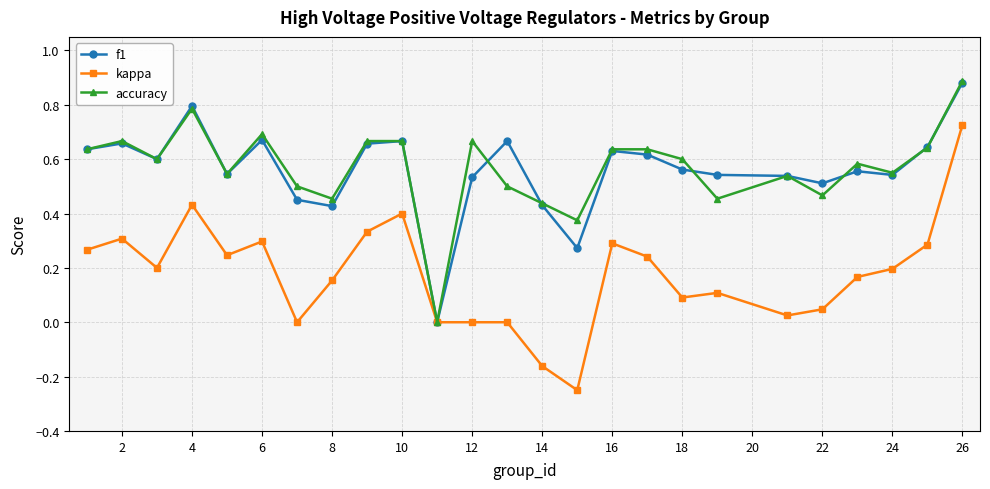

Which series has the widest spread of values?

kappa